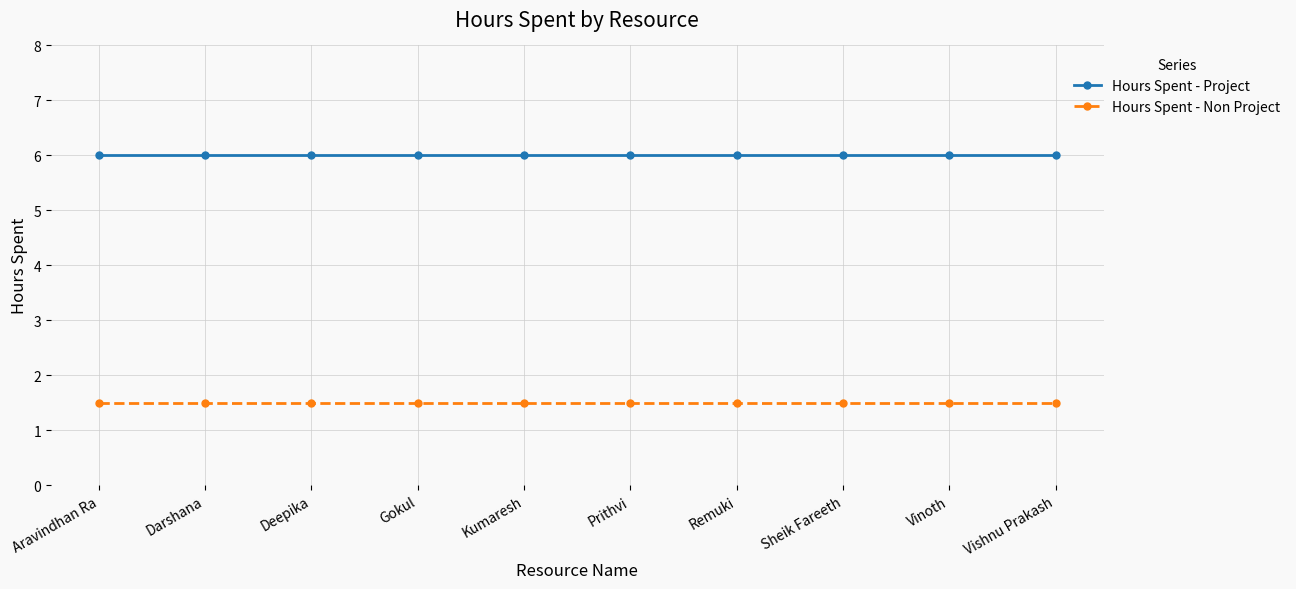

Does the chart display data point markers on the line(s)?

Yes